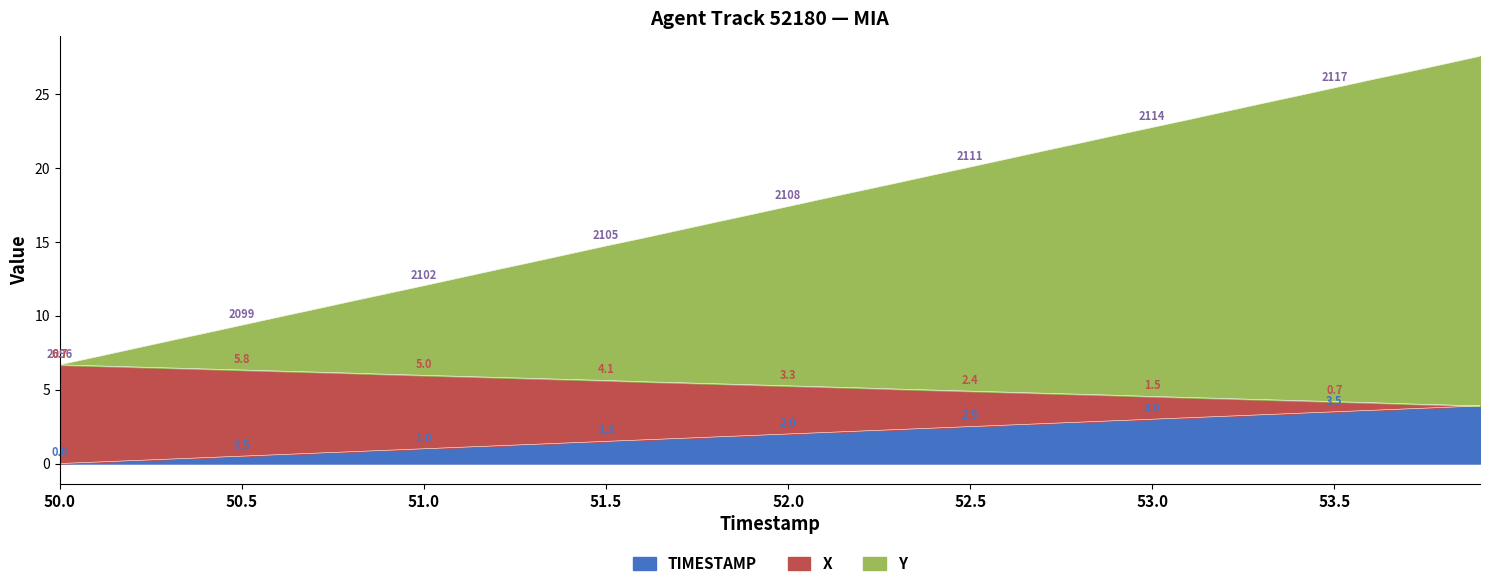

How many lines are shown in the chart?

3